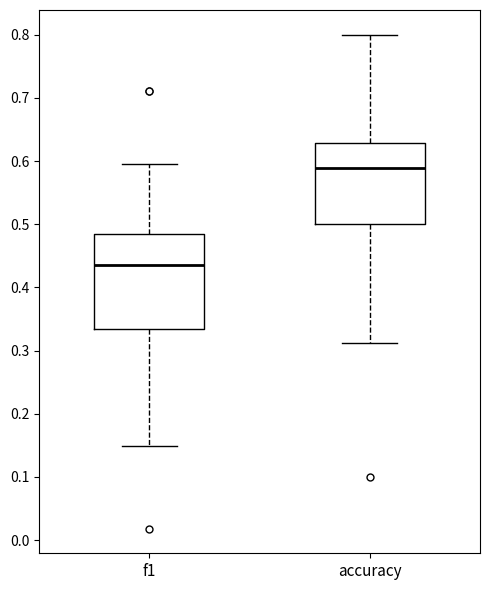

Comparing the boxes themselves (not the whiskers), which one is the tallest?

f1